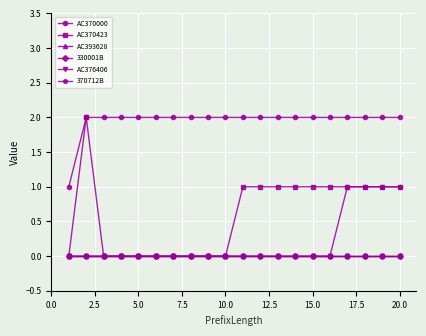

How many lines are shown in the chart?

6